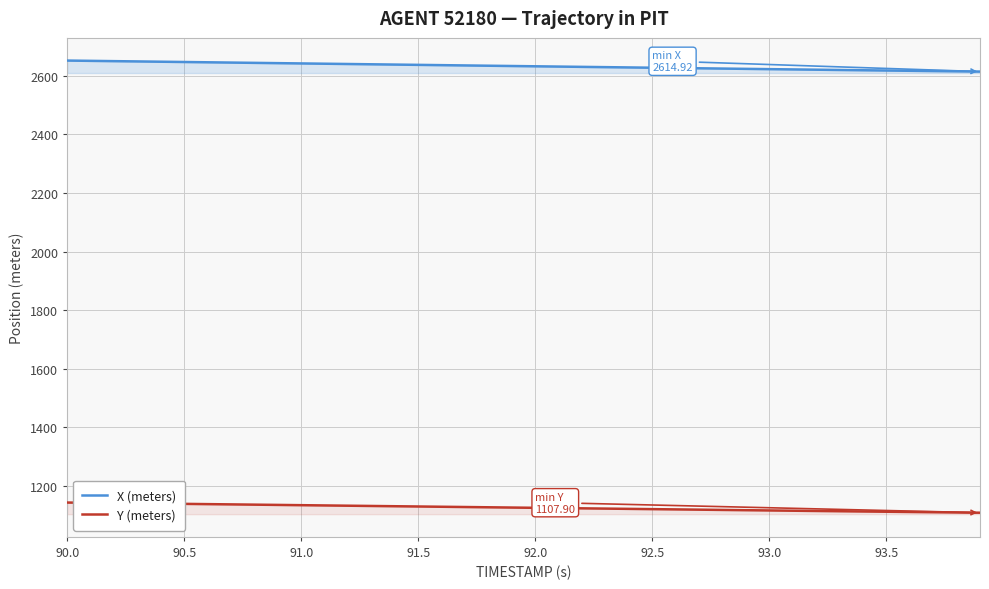

True or false: Y (meters) and X (meters) intersect in this chart.

False